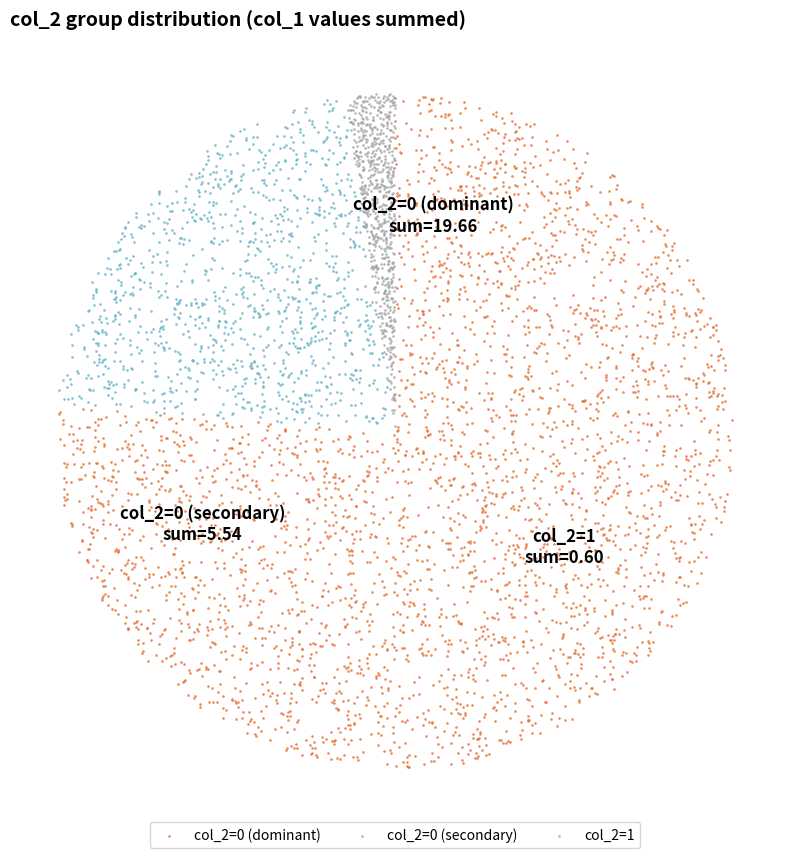

What are all the series names shown in the legend?

col_2=0 (dominant), col_2=0 (secondary), col_2=1